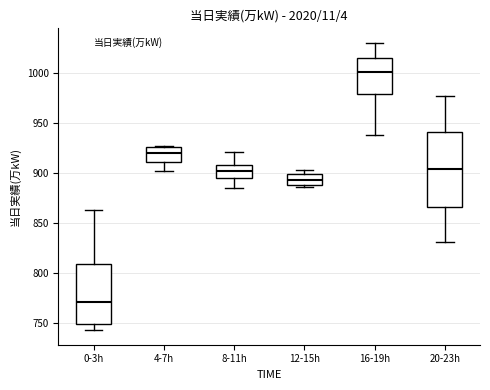

Reading left to right, read every box against the y-axis: the position of its median line, the range the box covers, and the ends of its whiskers. The values are not printed on the chart, so give them approximately, as read against the axis.

0-3h: median 770, box 750 to 810, whiskers 745 to 865
4-7h: median 920, box 910 to 925, whiskers 900 to 925
8-11h: median 900, box 895 to 910, whiskers 885 to 920
12-15h: median 895, box 890 to 900, whiskers 885 to 905
16-19h: median 1000, box 980 to 1015, whiskers 940 to 1030
20-23h: median 905, box 865 to 940, whiskers 830 to 975